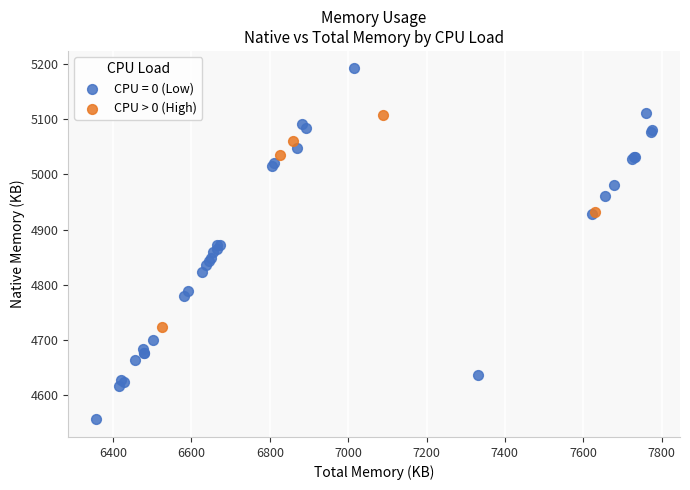

Which series has the largest Y range (max minus min)?

CPU = 0 (Low)